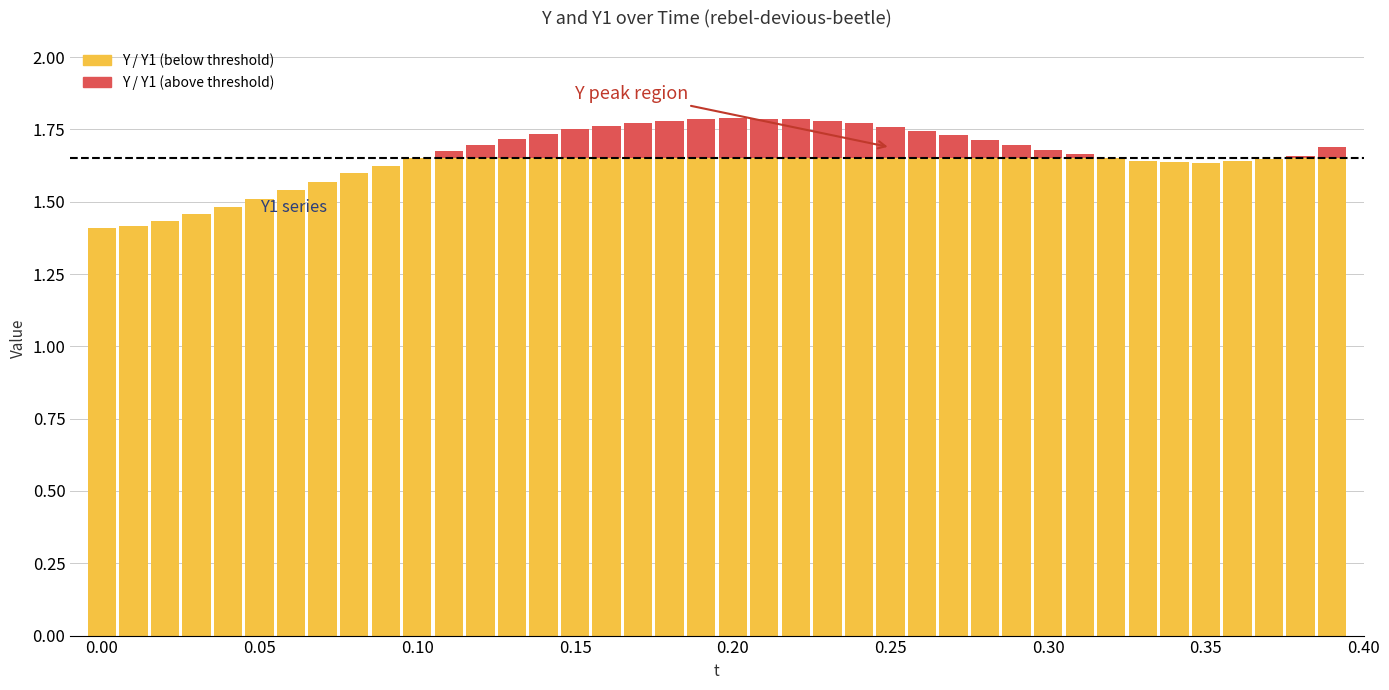

What is the maximum value for Y?

1.7